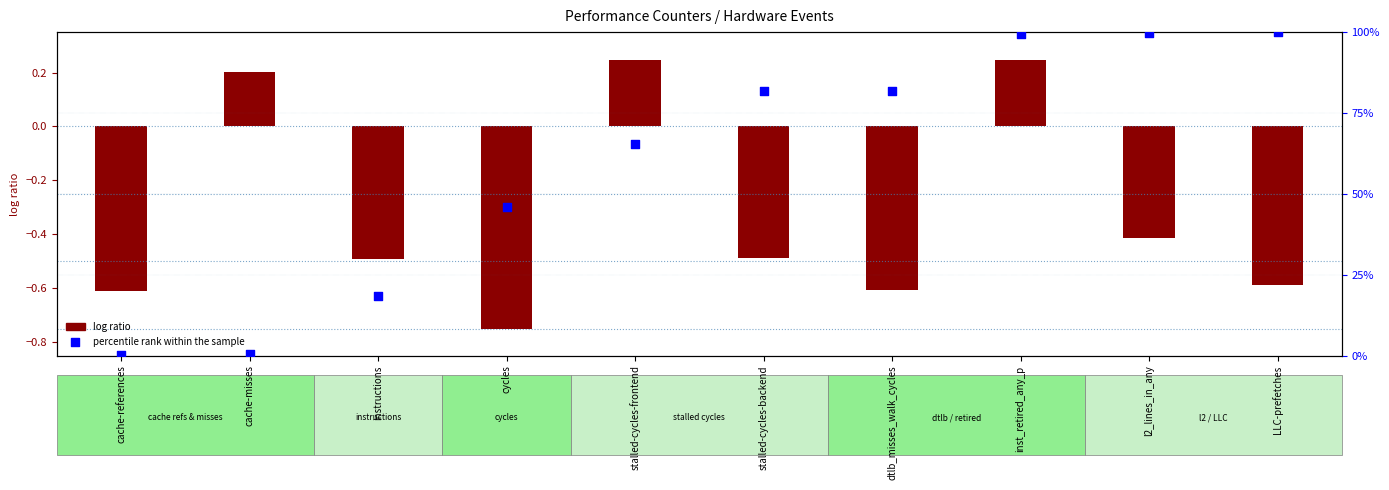

What is the total value across all series at dtlb_misses_walk_cycles?

81.3